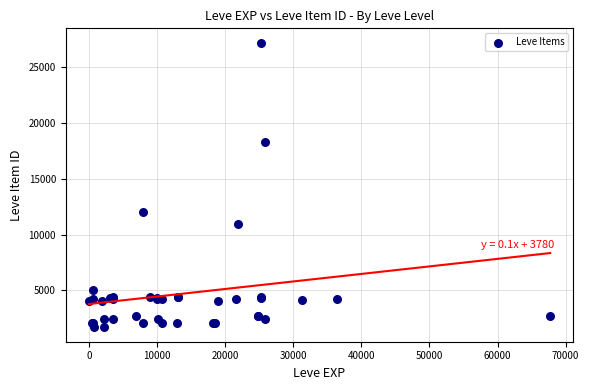

What Y value in the scatter plot is closest to 14448?

12018